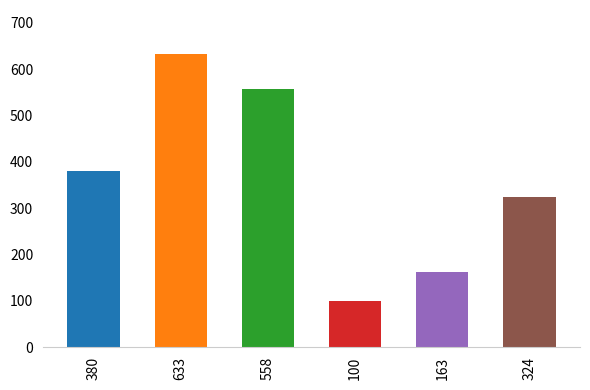

The value at 380 is 191. True or false?

False